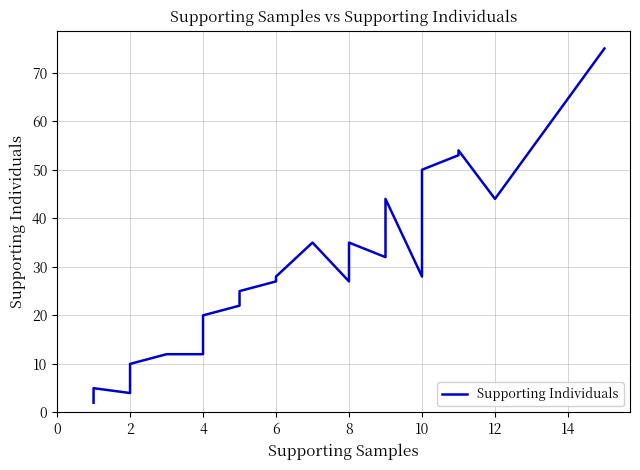

What is the sum of all values?

1046